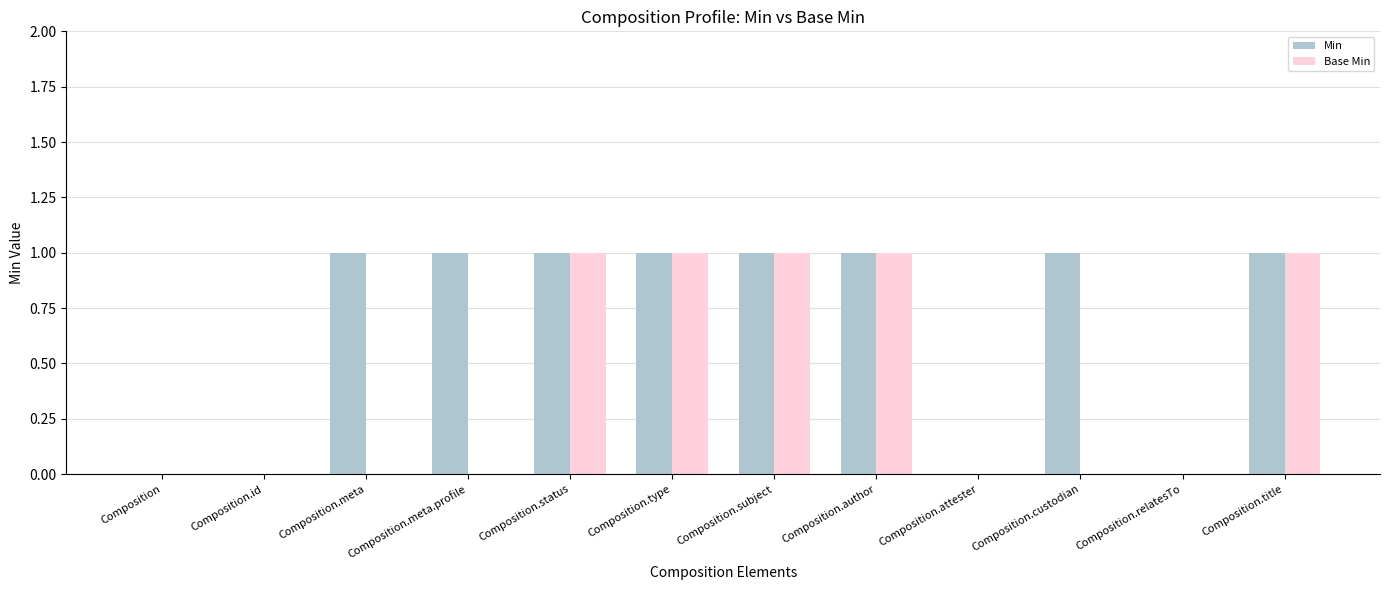

Is it true that Base Min equals -1 at Composition.meta.profile?

False